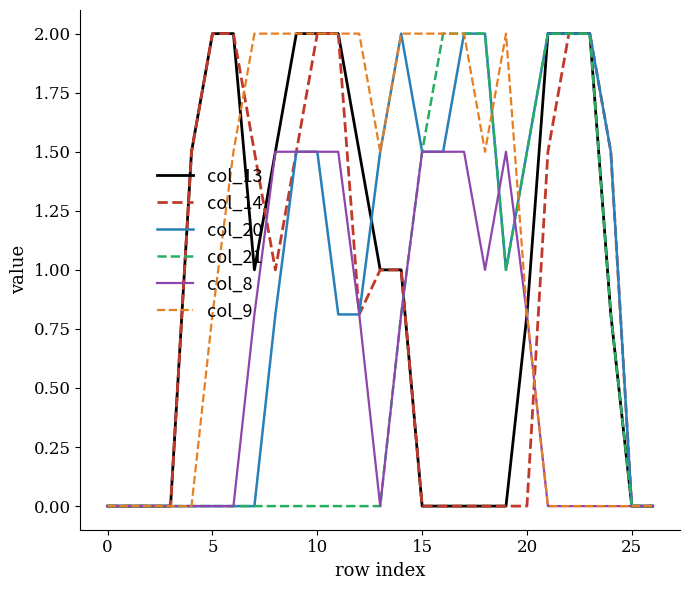

What is the greatest value displayed?

2.0